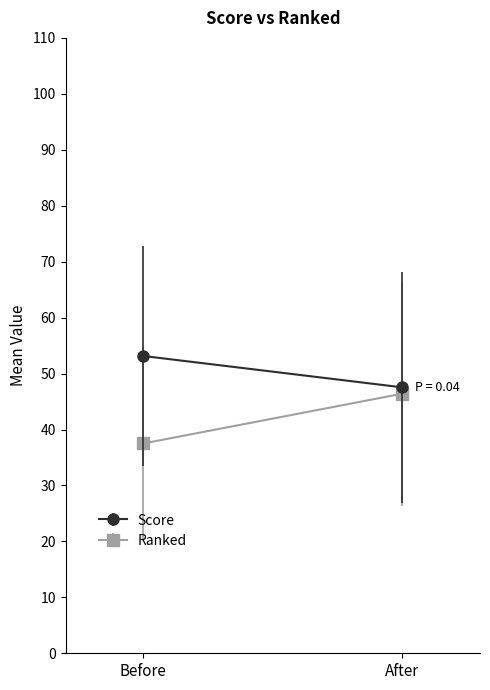

List the series in order of their overall mean, highest first.

Score, Ranked